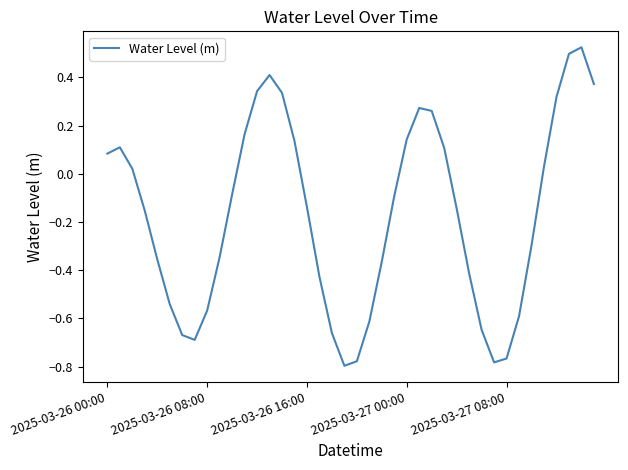

What is the difference between the maximum and minimum values?

1.3